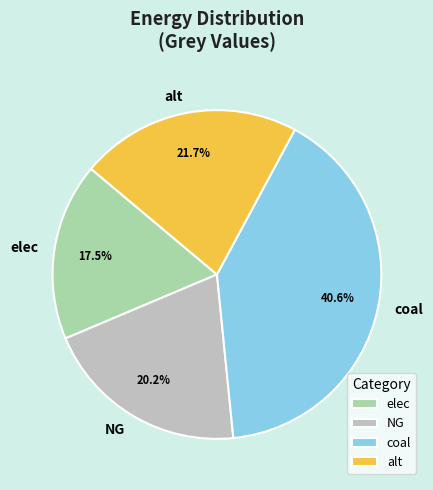

Which has a higher value, NG or alt?

alt